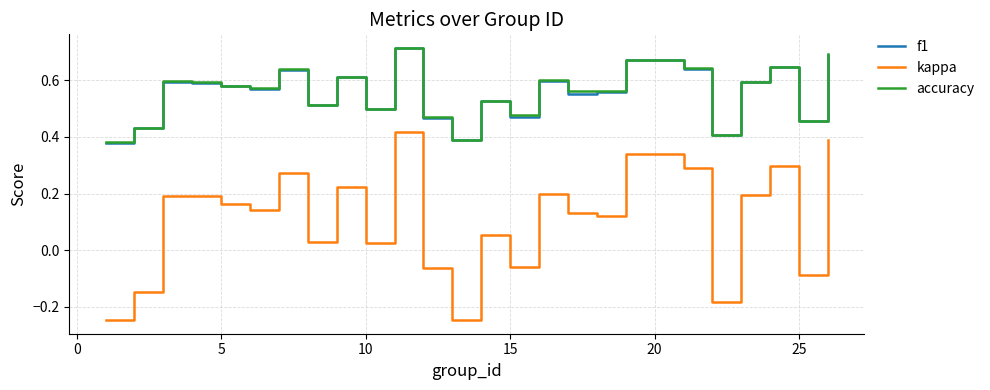

Which series has the largest range (max minus min)?

kappa